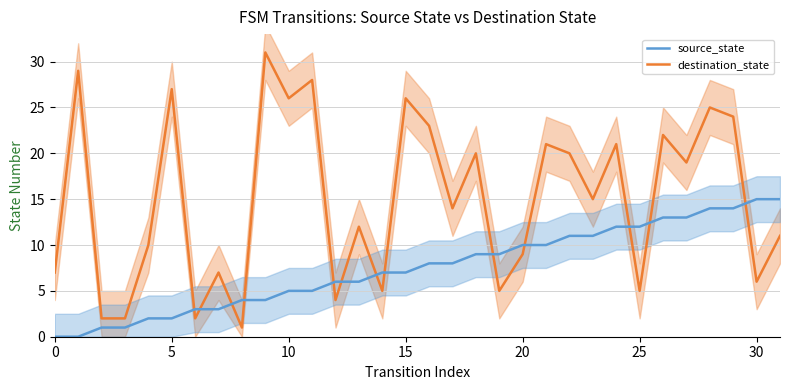

How many times do source_state_mean and destination_state_mean cross each other?

13